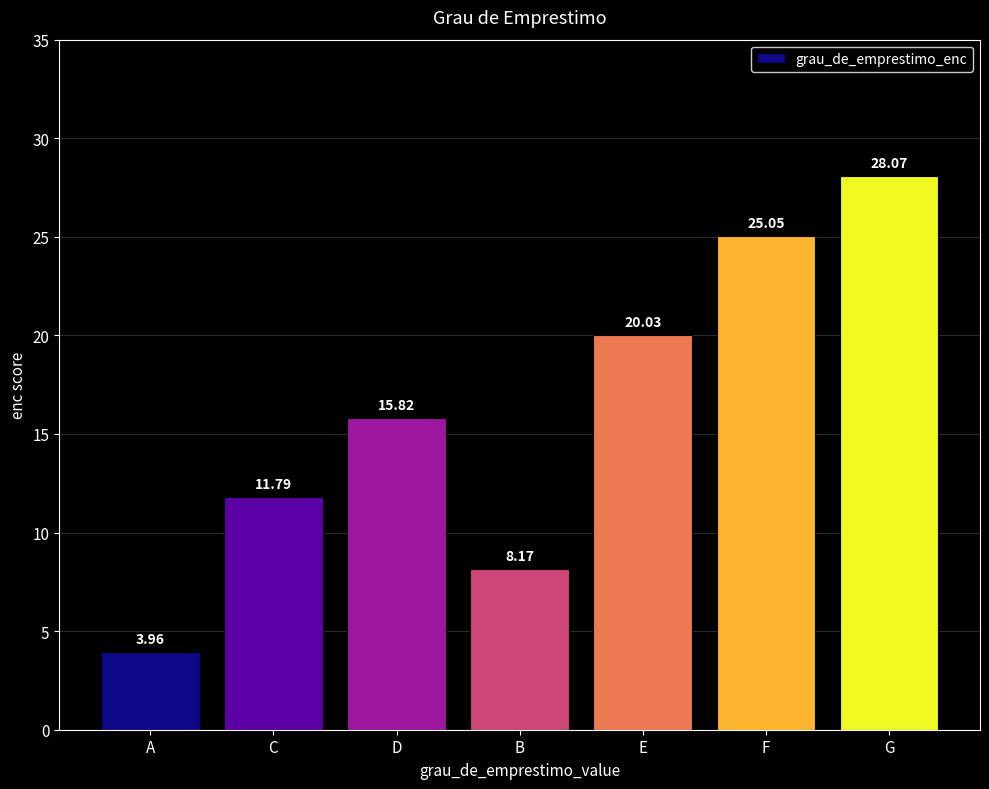

How many series are shown in this chart?

1